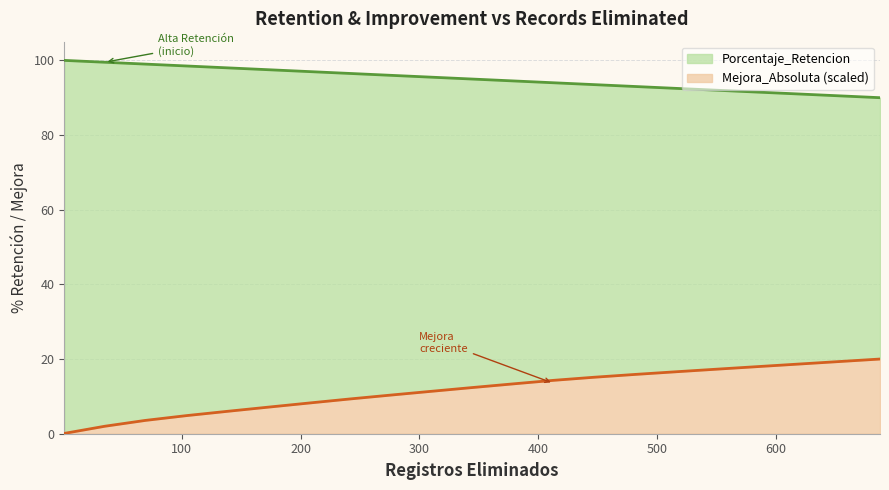

Between 344 and 447, which is larger?

344